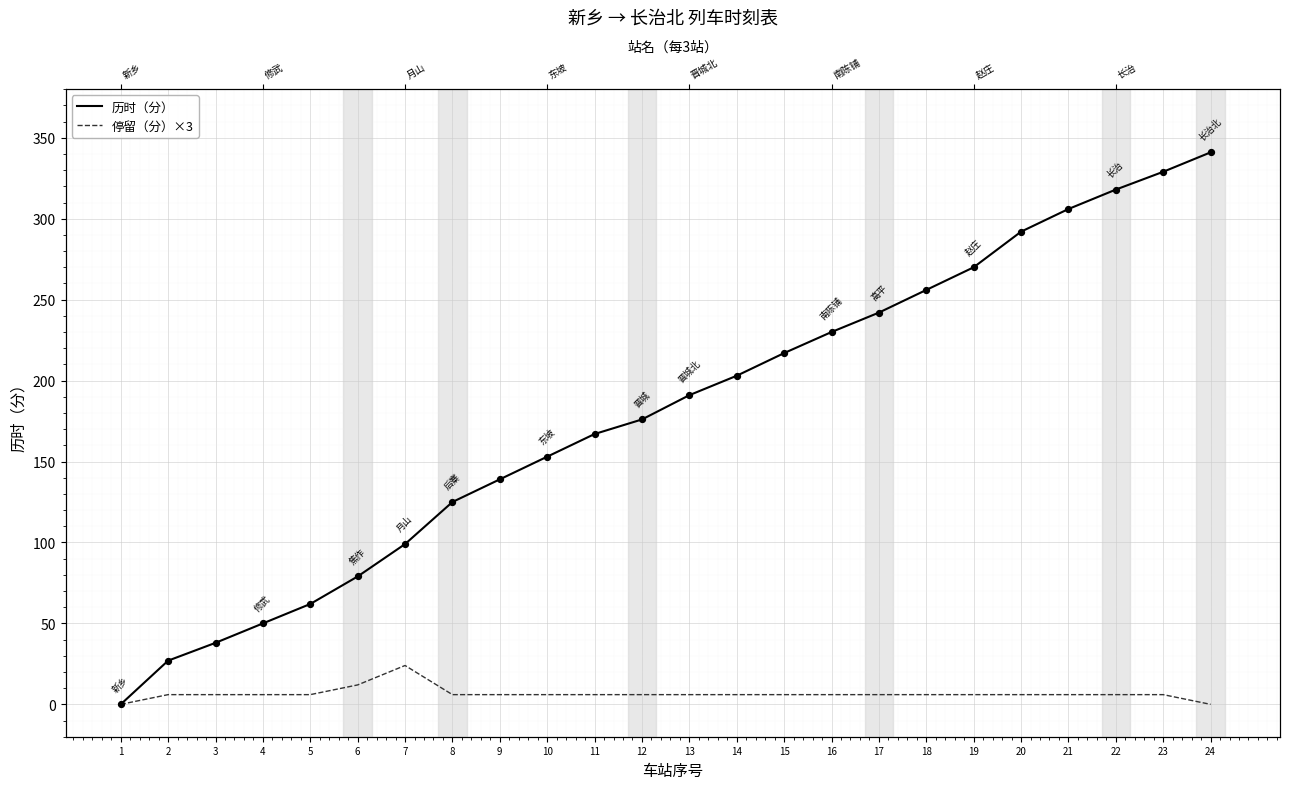

Which series reaches the maximum Y coordinate?

历时（分）